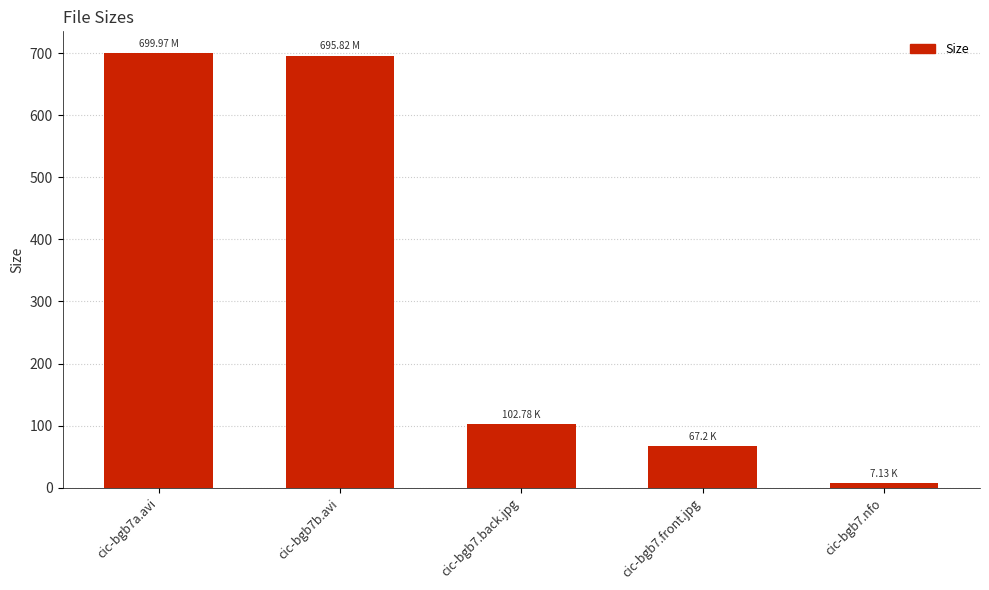

What is the change in value from cic-bgb7.back.jpg to cic-bgb7.front.jpg?

-35.6